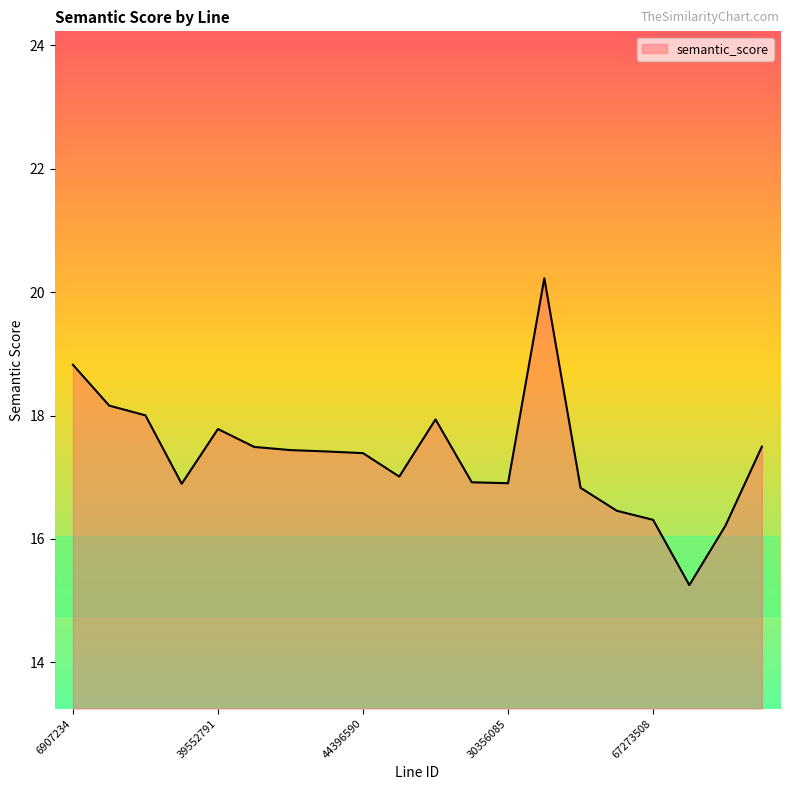

What is the difference between the maximum and minimum values?

5.0